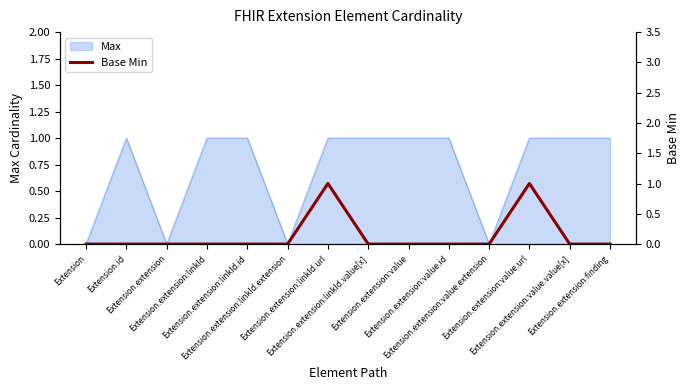

How many interior local peaks (higher than both neighbors) does the data have?

2